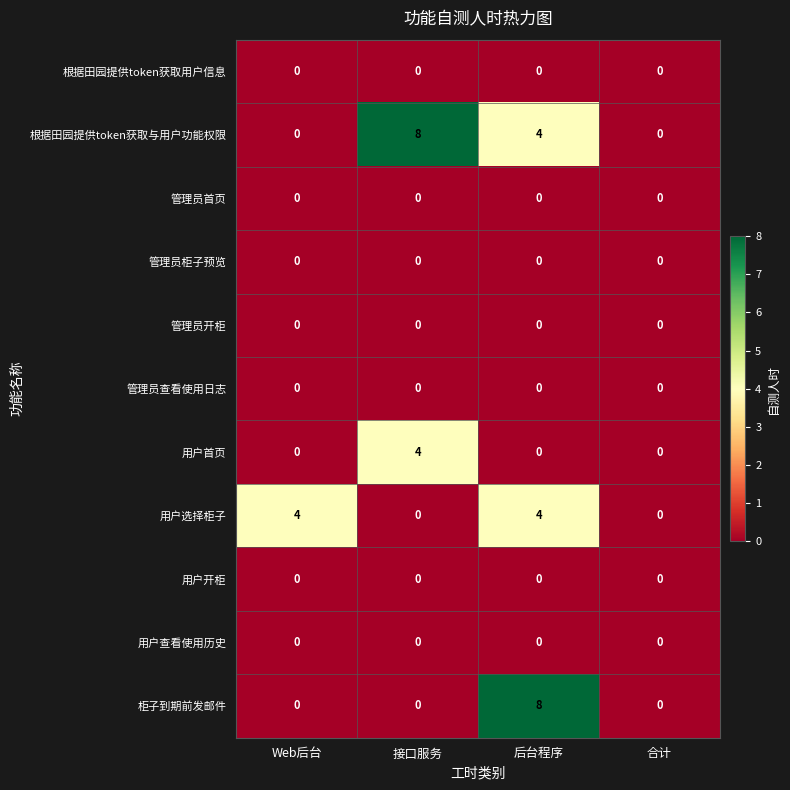

What is the spread (max minus min) of values at 后台程序?

8